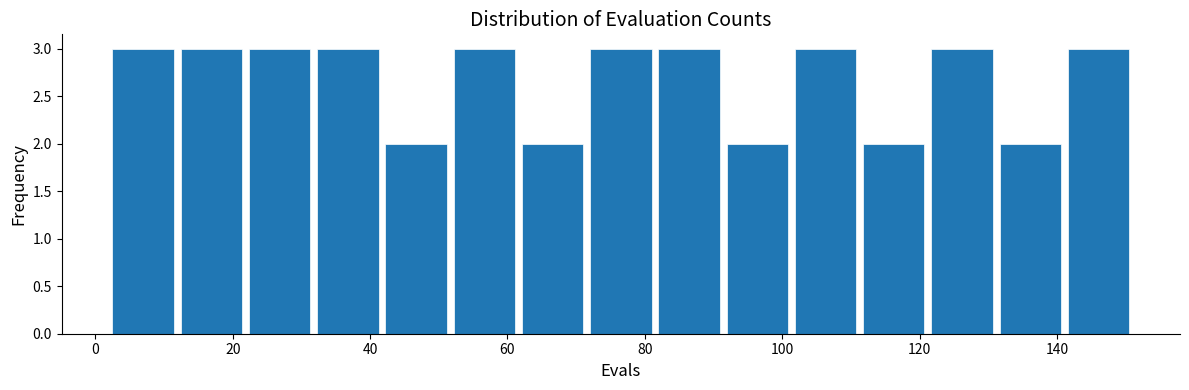

What is the height of the bar covering 72 to 82 on the x-axis? Neither the bar edges nor the heights are printed on the chart, so give them approximately, as read against the axes.

3